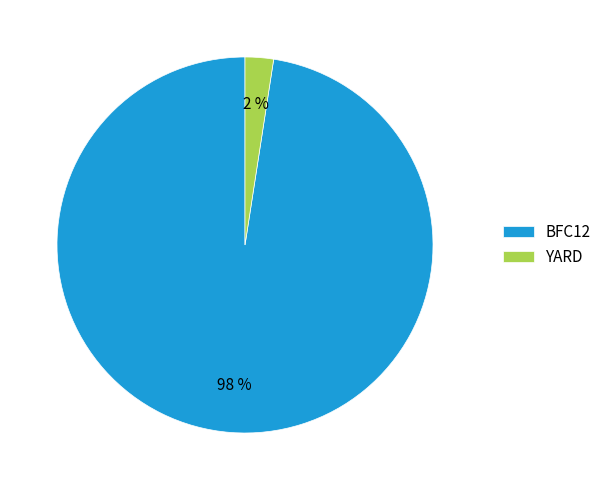

Which category accounts for the majority?

BFC12